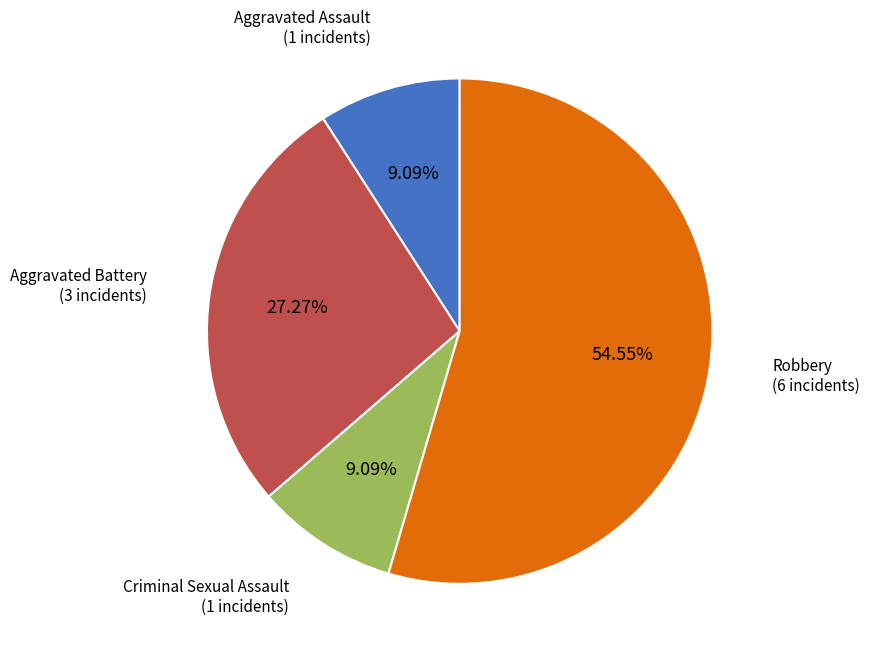

Does any single category account for the majority?

Yes